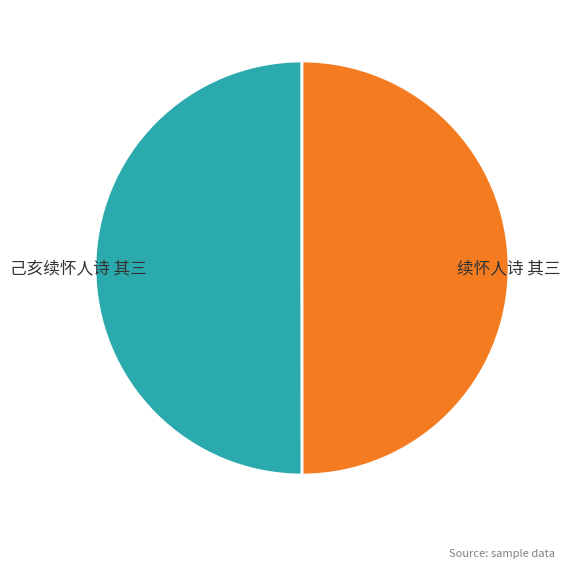

Approximately how many times larger is the value at 续怀人诗 其三 compared to 己亥续怀人诗 其三?

1.0